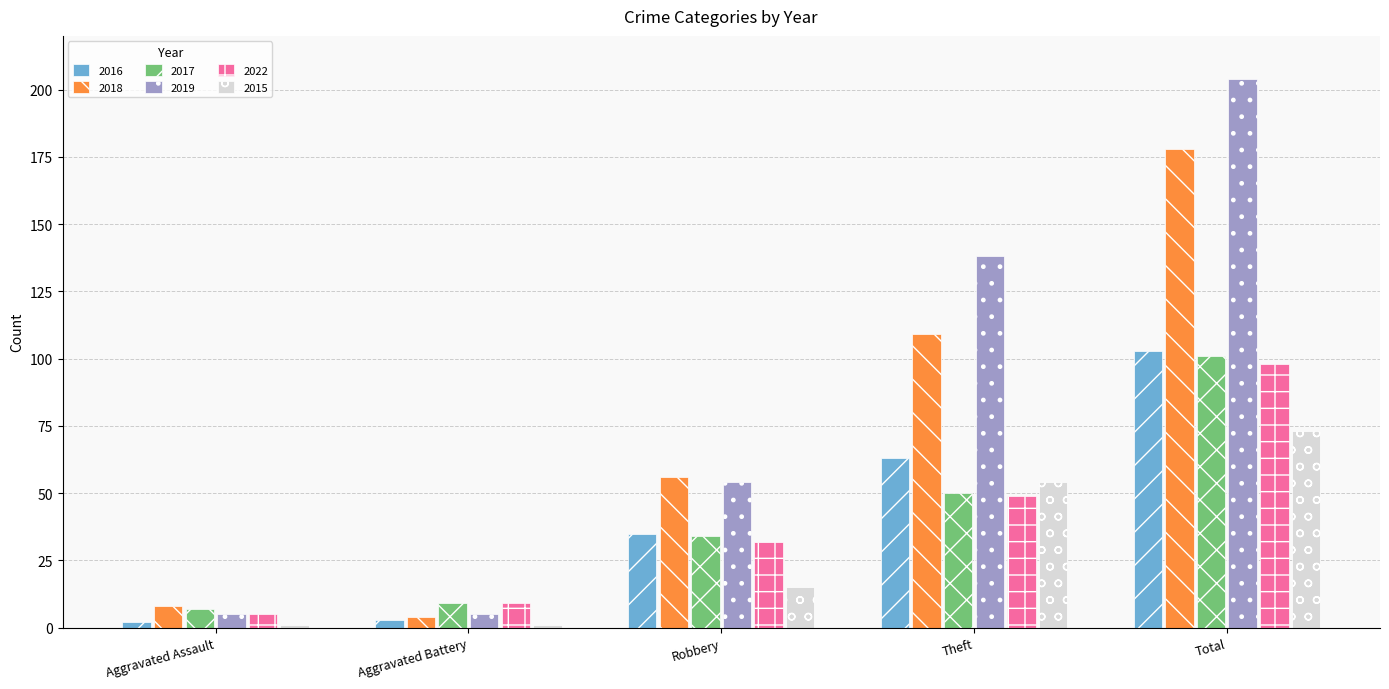

What is the sum of all 2018 values?

355